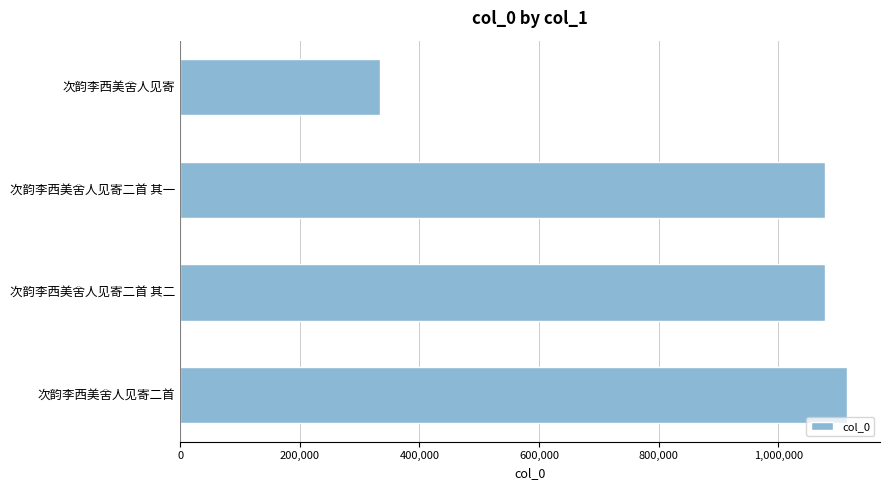

What is the difference between the values at 次韵李西美舍人见寄 and 次韵李西美舍人见寄二首?

780404